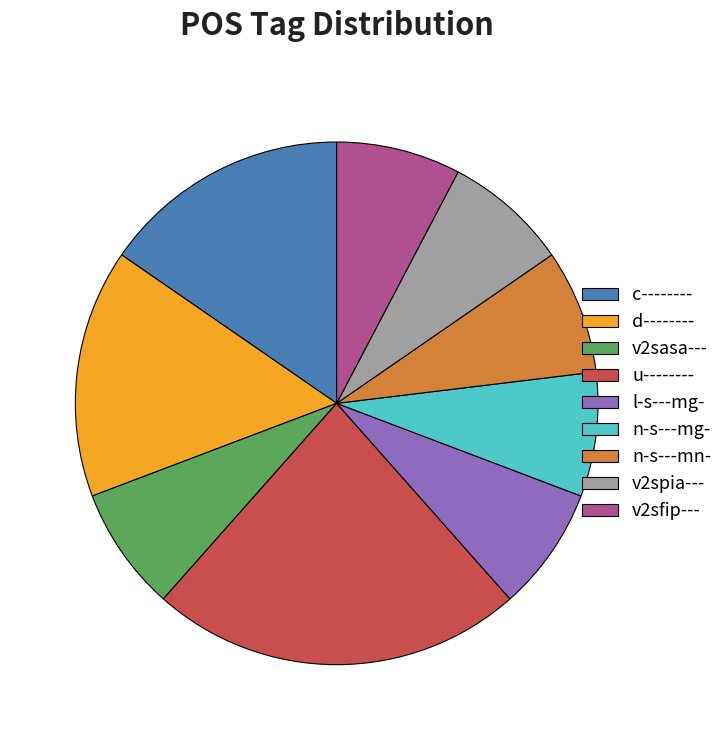

Is it true that u-------- is 23% of the pie?

True